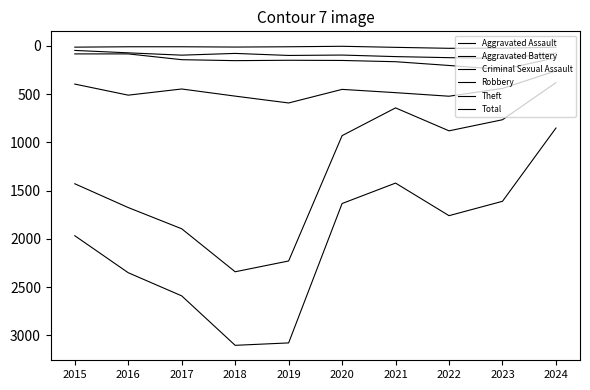

True or false: Criminal Sexual Assault has more than 2 points higher than both neighbors.

False